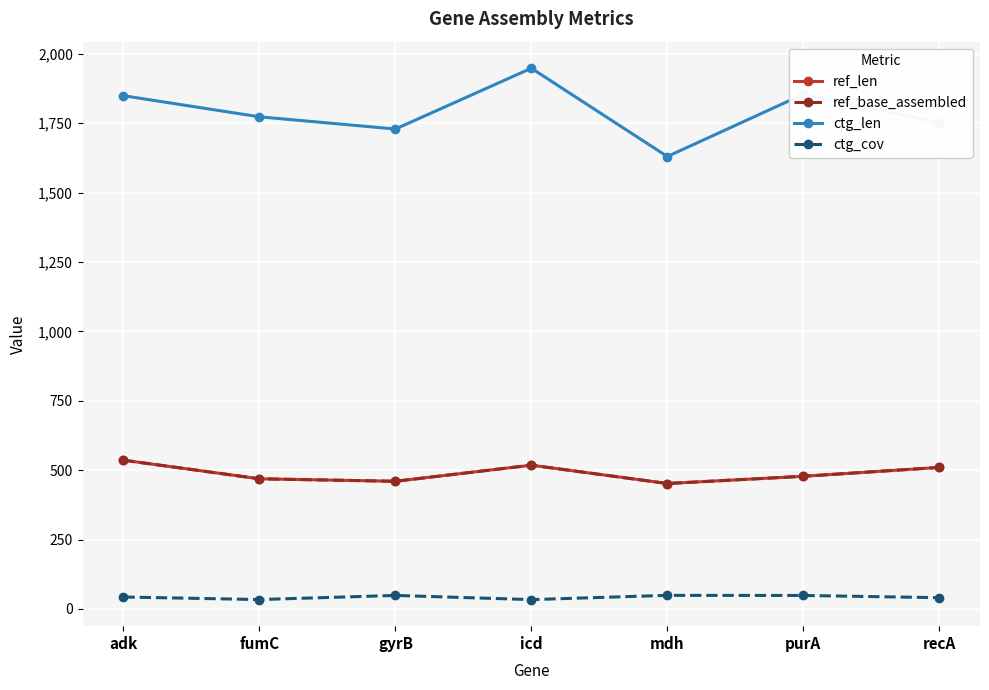

Is this an area chart (filled region under the line)?

No